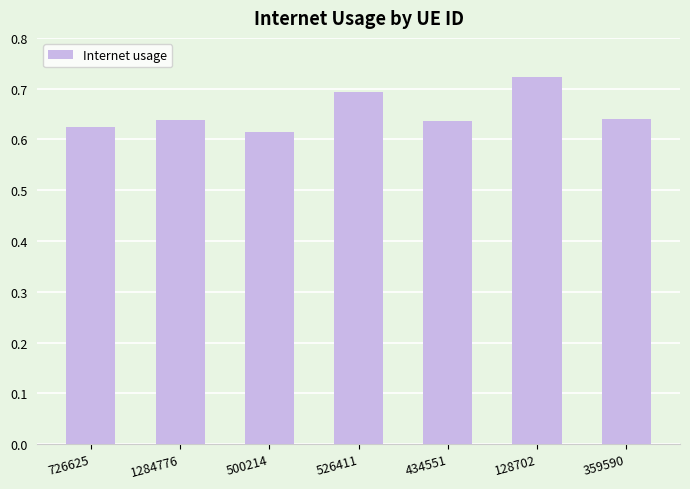

Which category has the highest value across all series?

128702